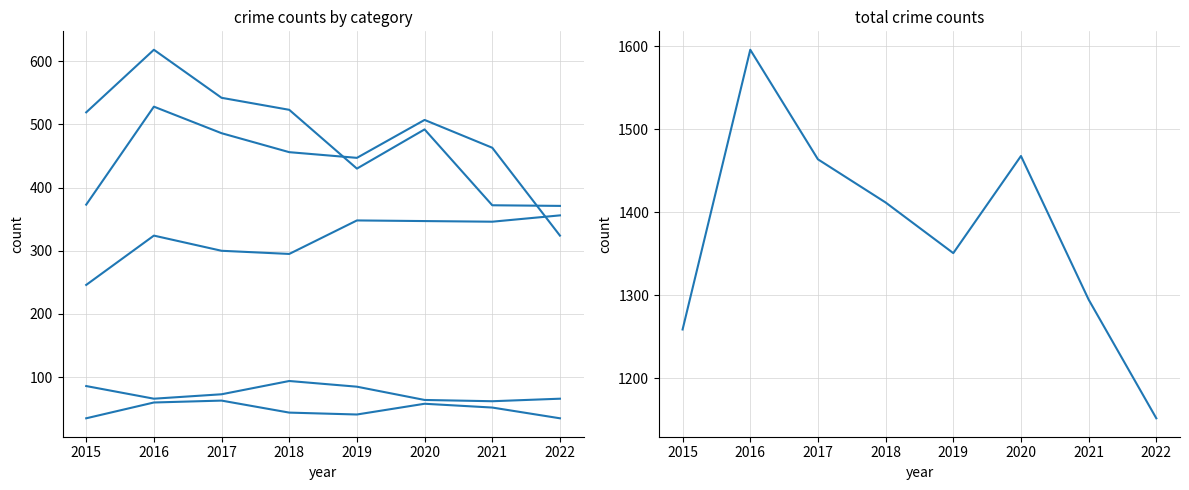

What is the spread (max minus min) of values at 2022?

1117